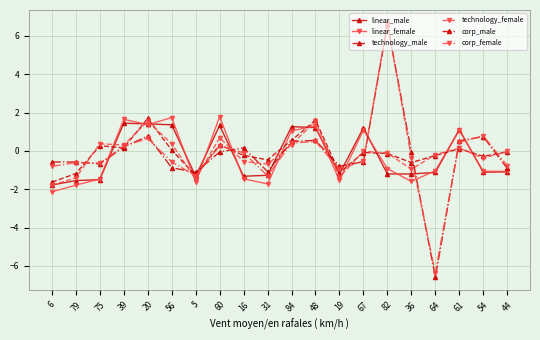

Between 19 and 44, which series saw the biggest shift?

technology_female